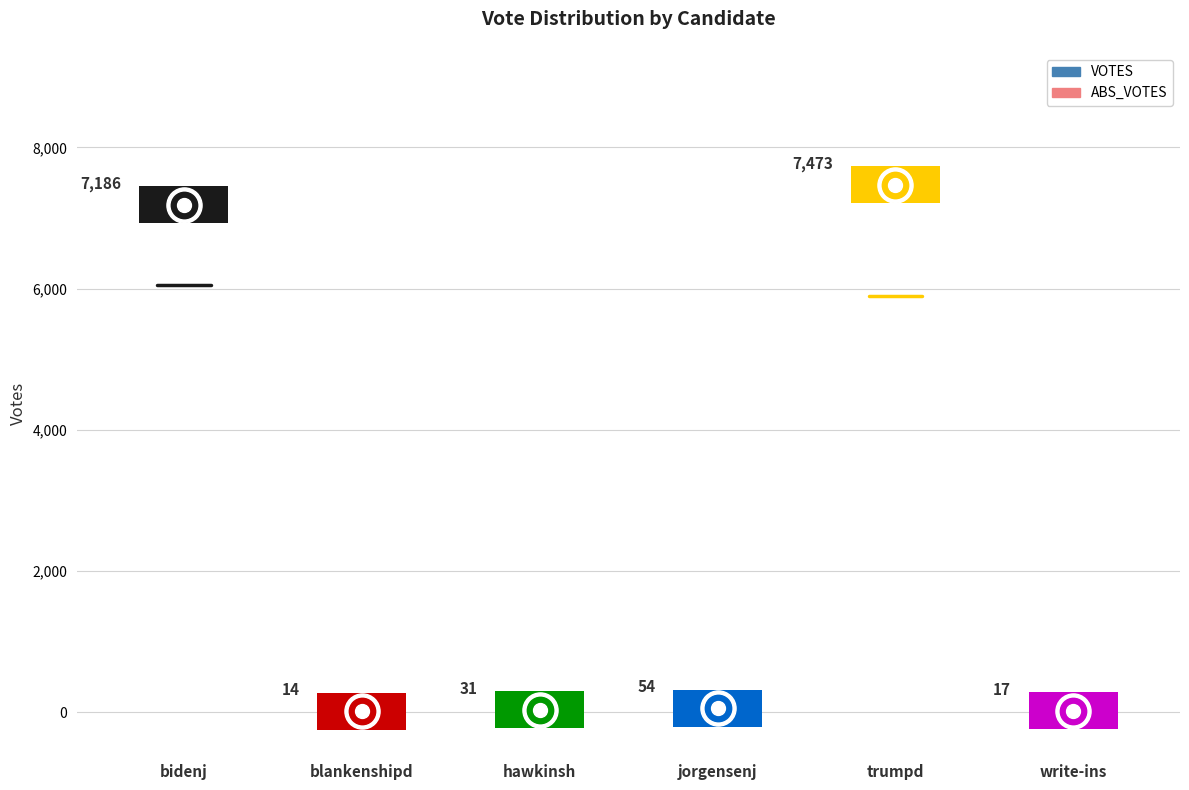

What are all the series names shown in the legend?

VOTES, ABS_VOTES